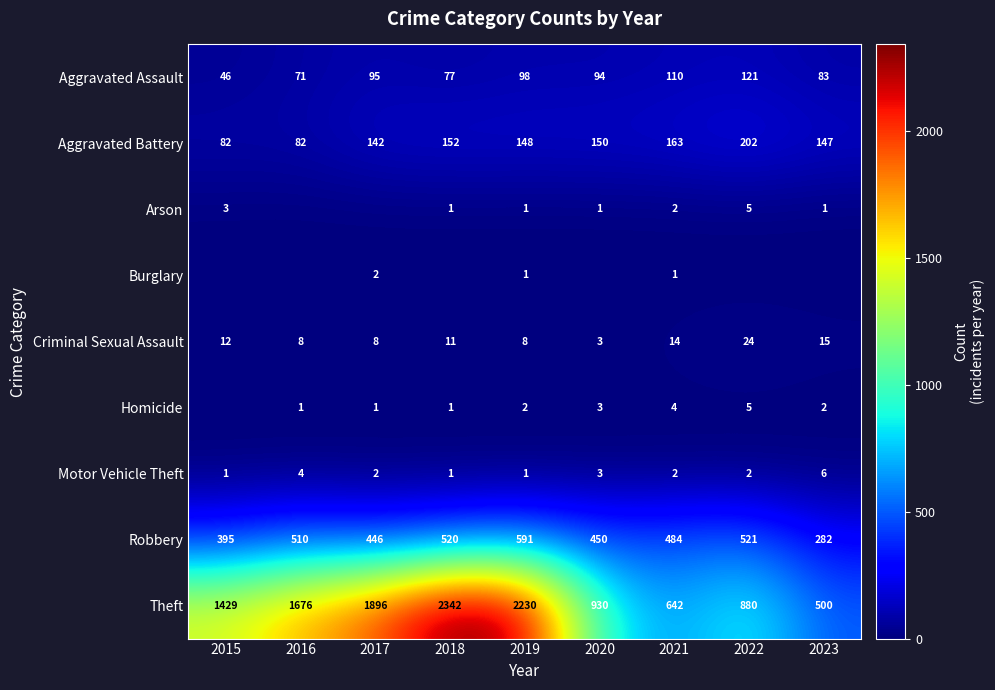

Rank the categories by Robbery value from lowest to highest.

2023, 2015, 2017, 2020, 2021, 2016, 2018, 2022, 2019